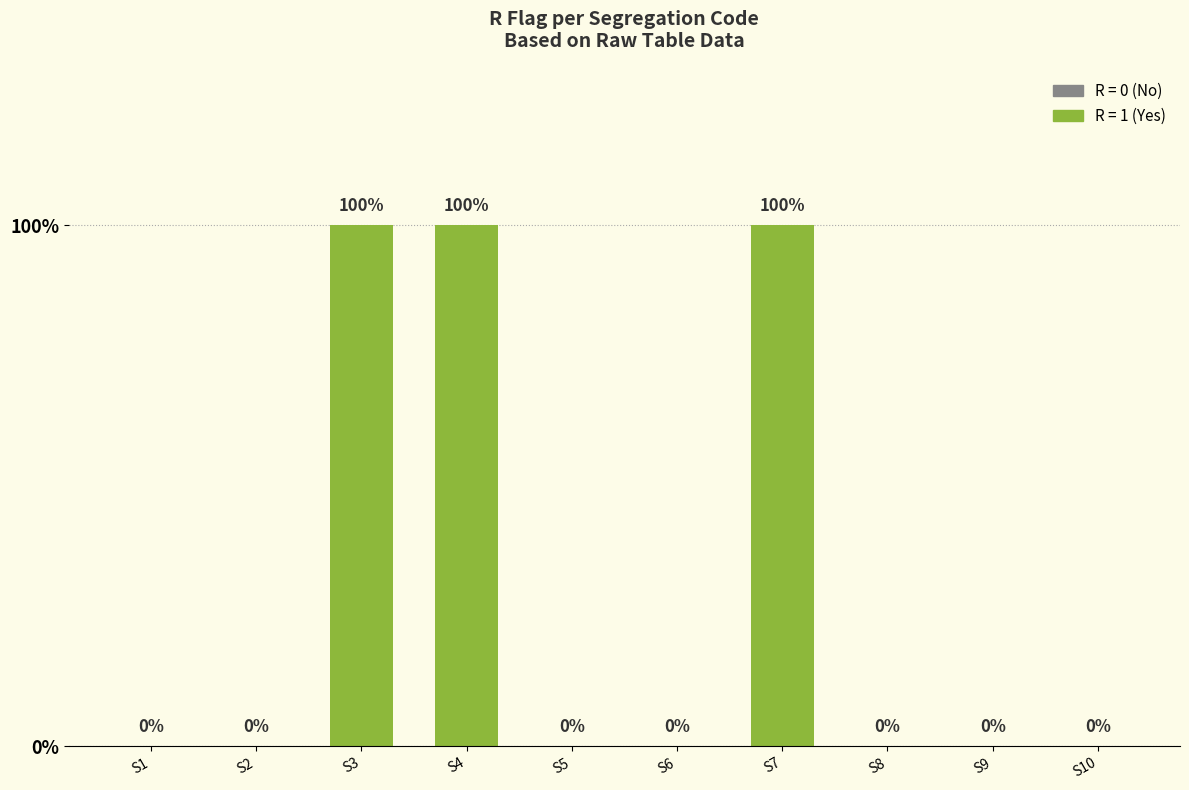

Are the bars horizontal?

No